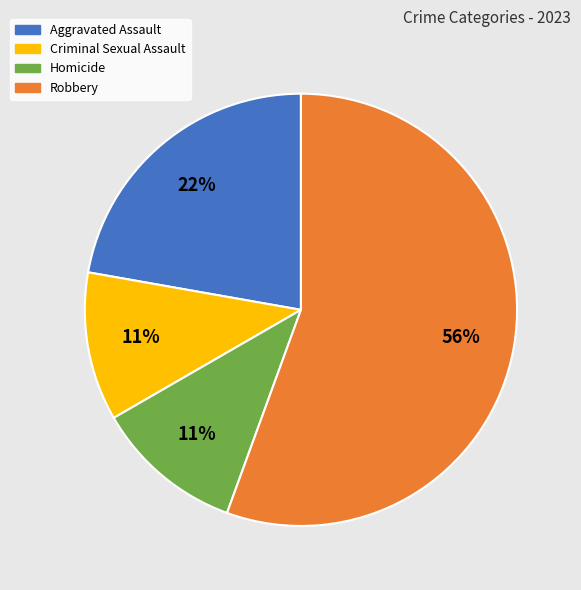

How many slices are in this pie chart?

4